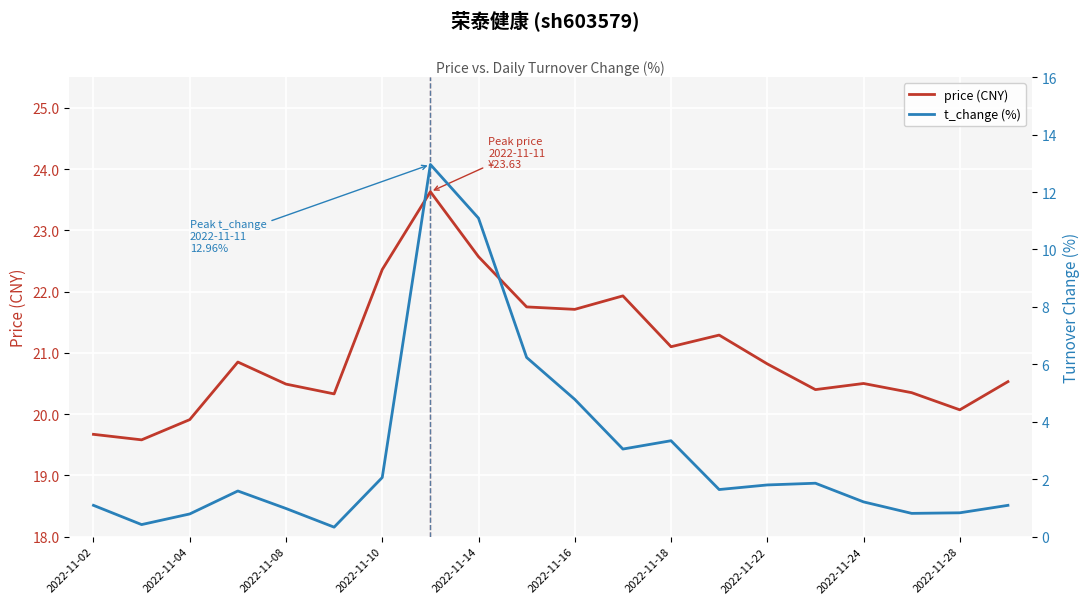

Is it true that price (CNY) equals 19.9 at 2022-11-04?

True